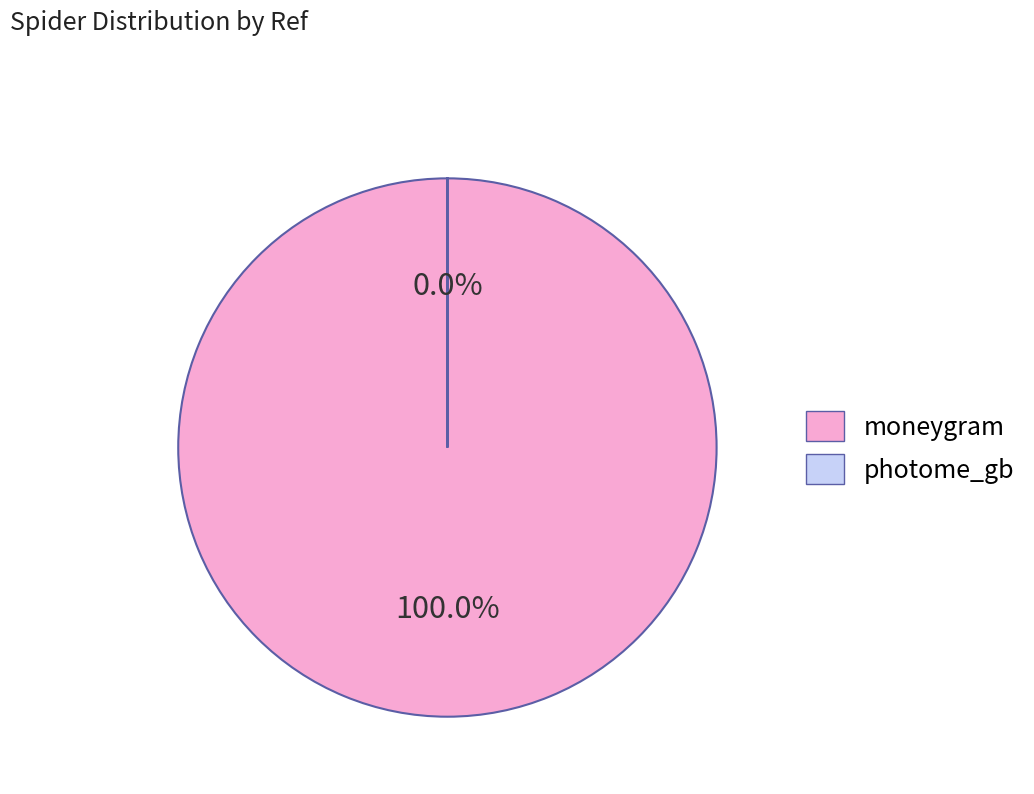

Between photome_gb and moneygram, which is larger?

moneygram